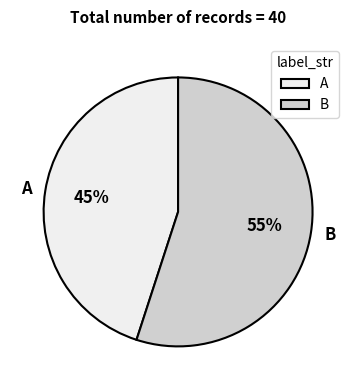

Approximately how many times larger is the value at A compared to B?

0.8